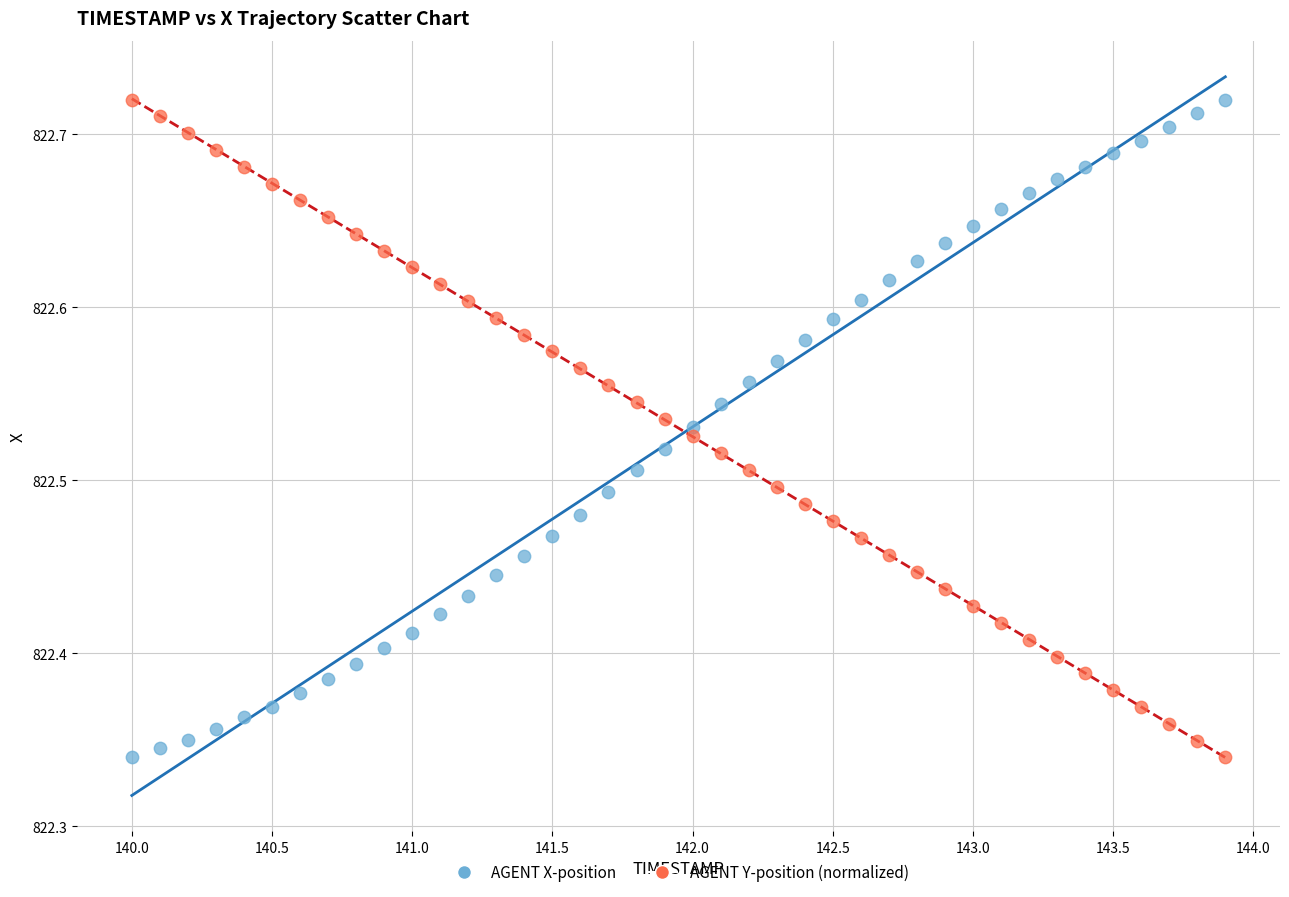

Across all data points, what is the range of Y values (max minus min)?

0.4